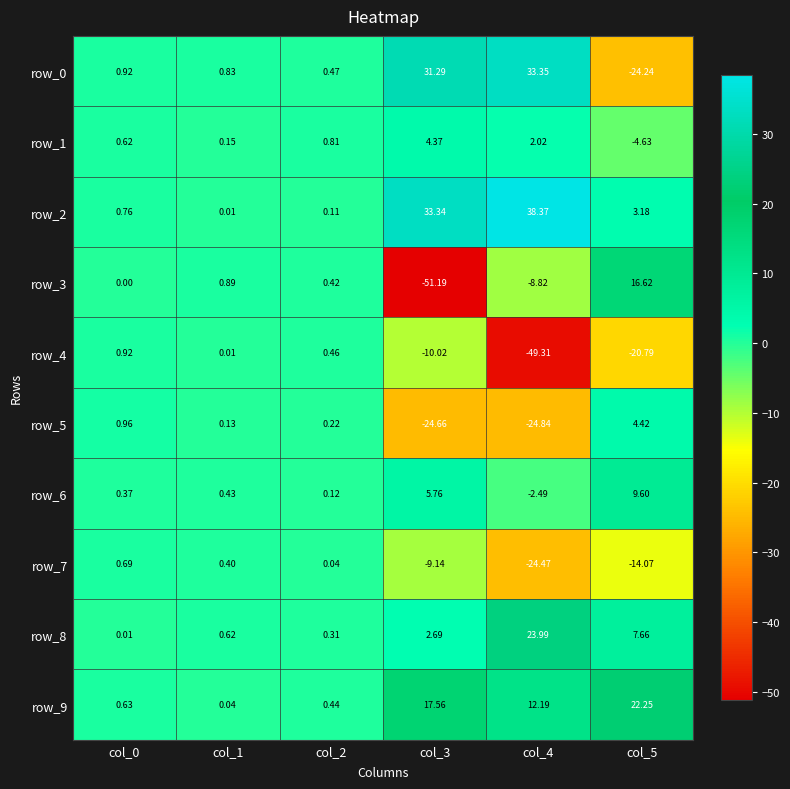

Which series has the largest total across all categories?

row_2